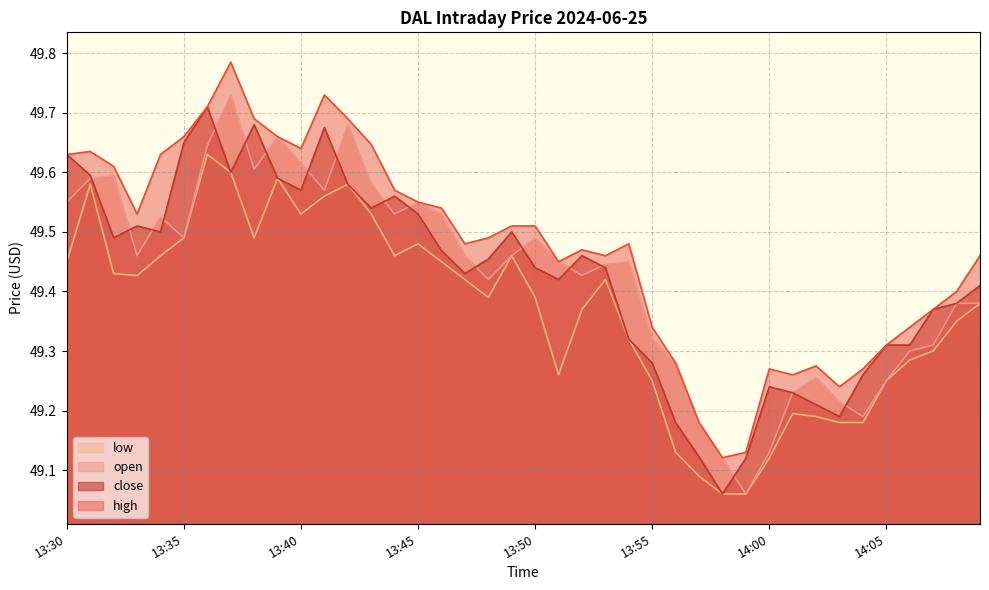

How many high values are between 49 and 50?

40